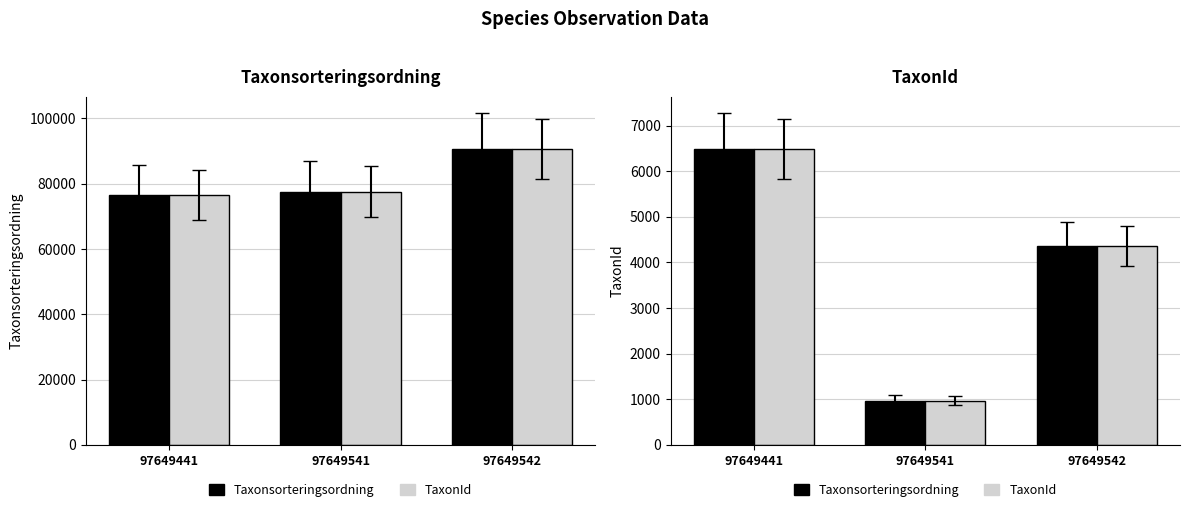

What is the total value across all series at 97649441?

89460